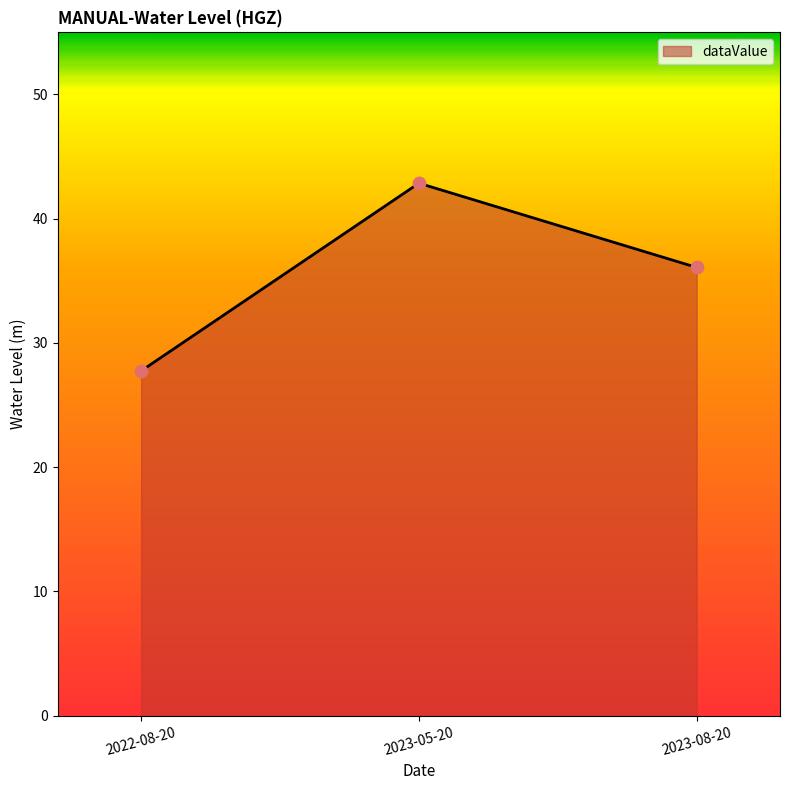

What is the ratio of the value at 2022-08-20 to the value at 2023-08-20?

0.8